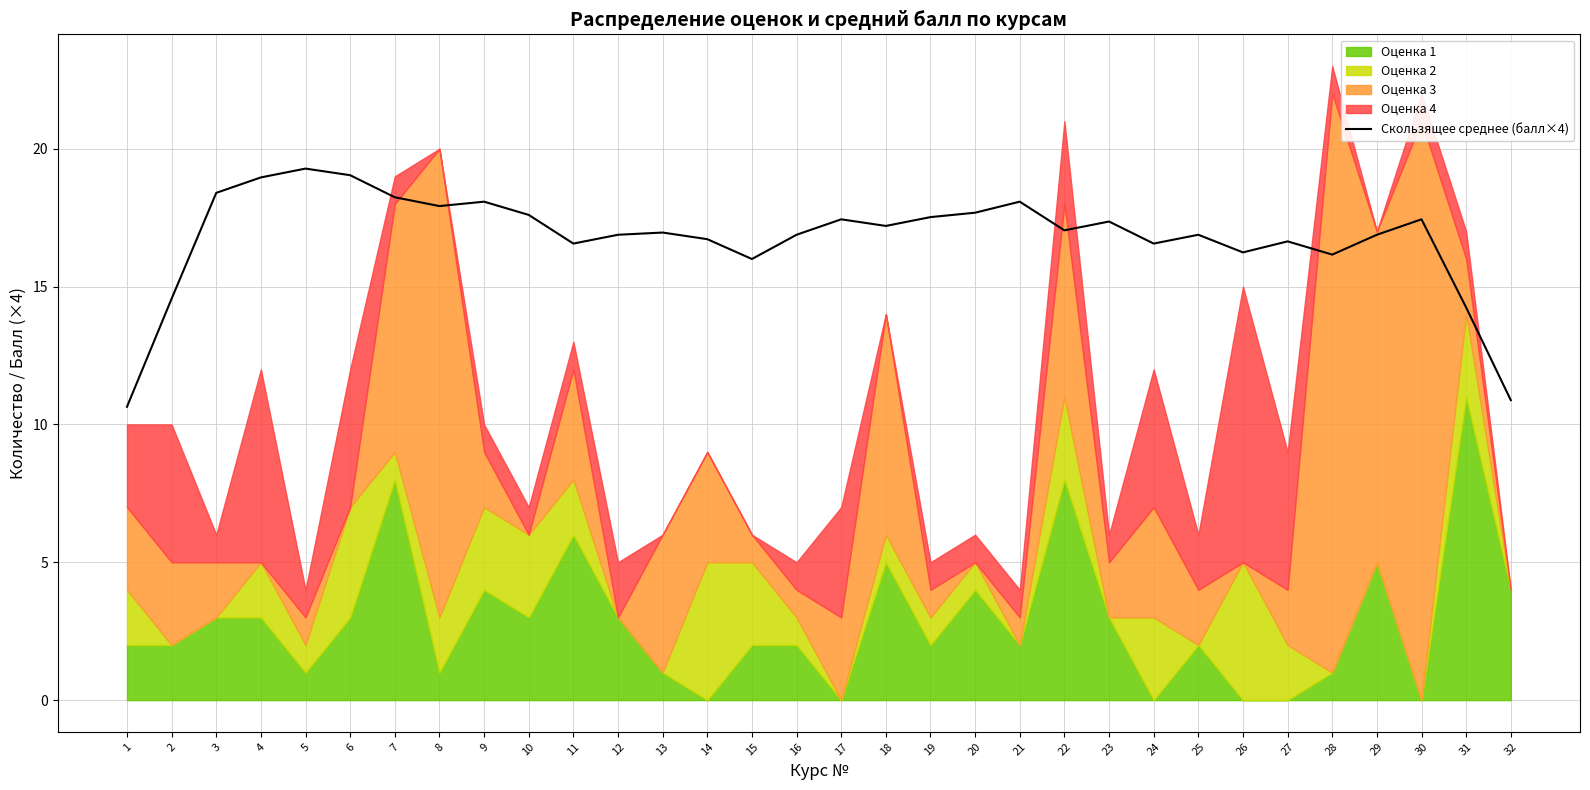

The value at 17 is 29.7. True or false?

False